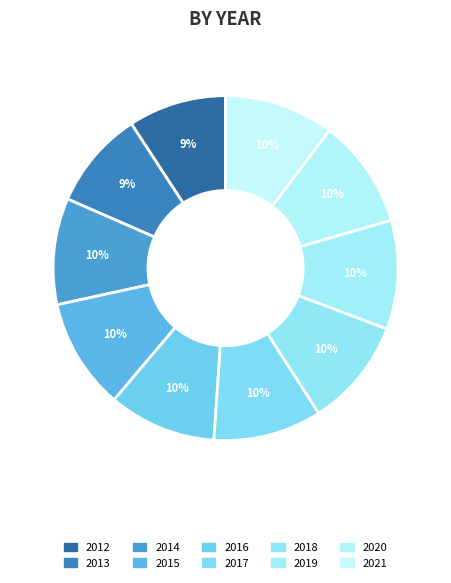

Count the number of slices in the pie.

10